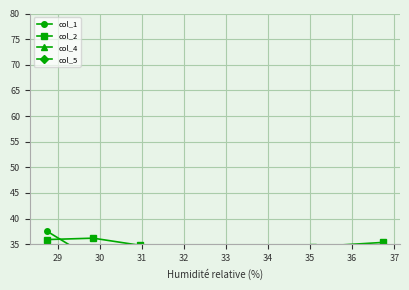

Where does the col_5 series first go above 27?

30